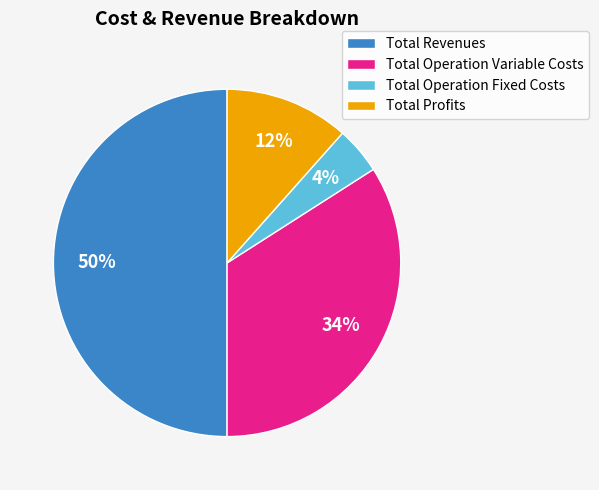

Does Total Operation Variable Costs account for over 50% of the chart?

No